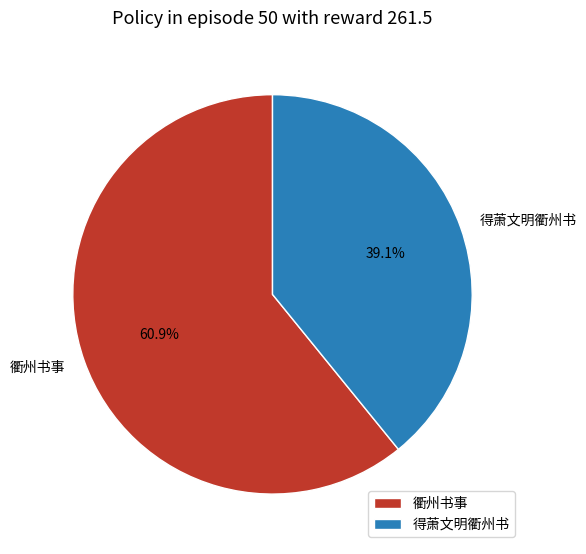

Does 得萧文明衢州书 account for over 50% of the chart?

No